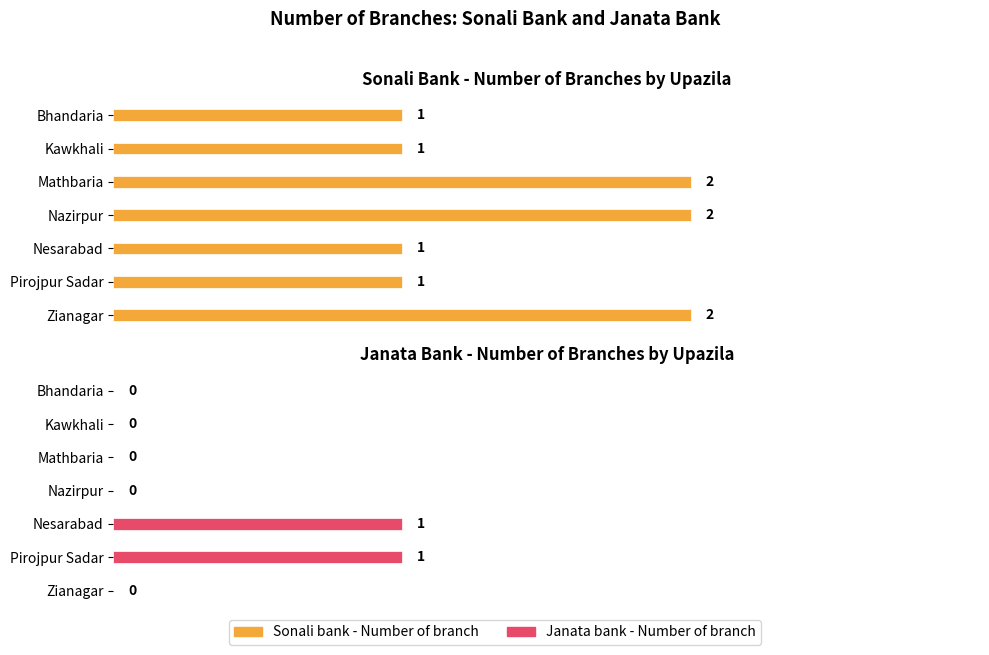

How many distinct data groups are displayed?

2